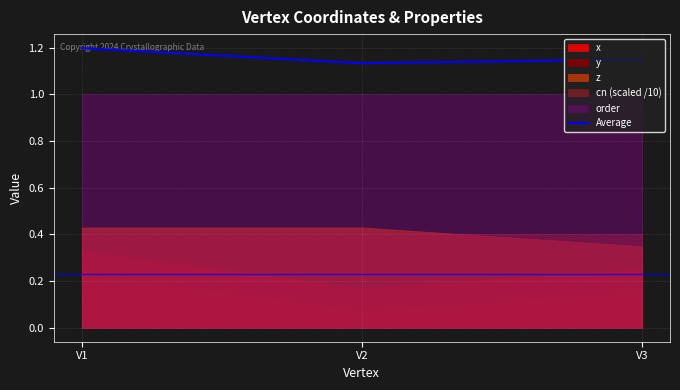

Count the number of categories in the chart.

3